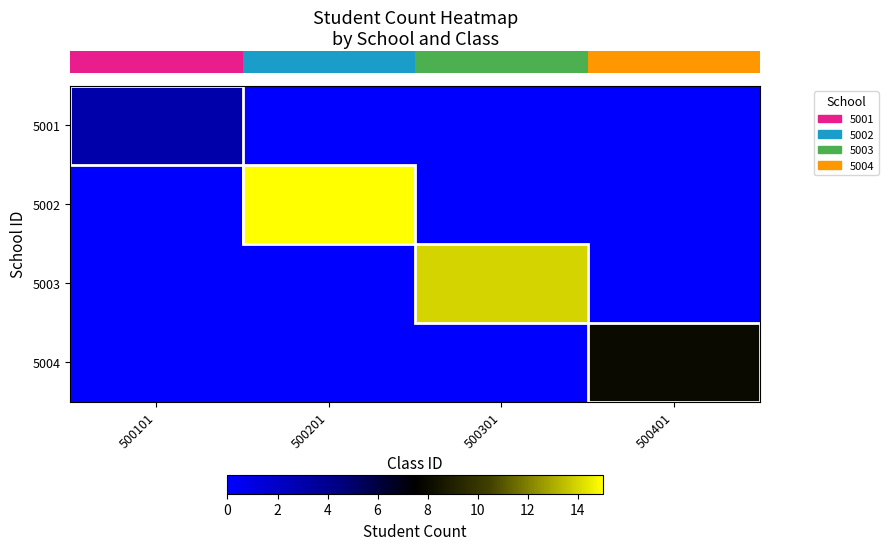

Reading right to left, what are all the values shown in this chart?

row_0: 0	0	0	3
row_1: 0	0	15	0
row_2: 0	14	0	0
row_3: 8	0	0	0